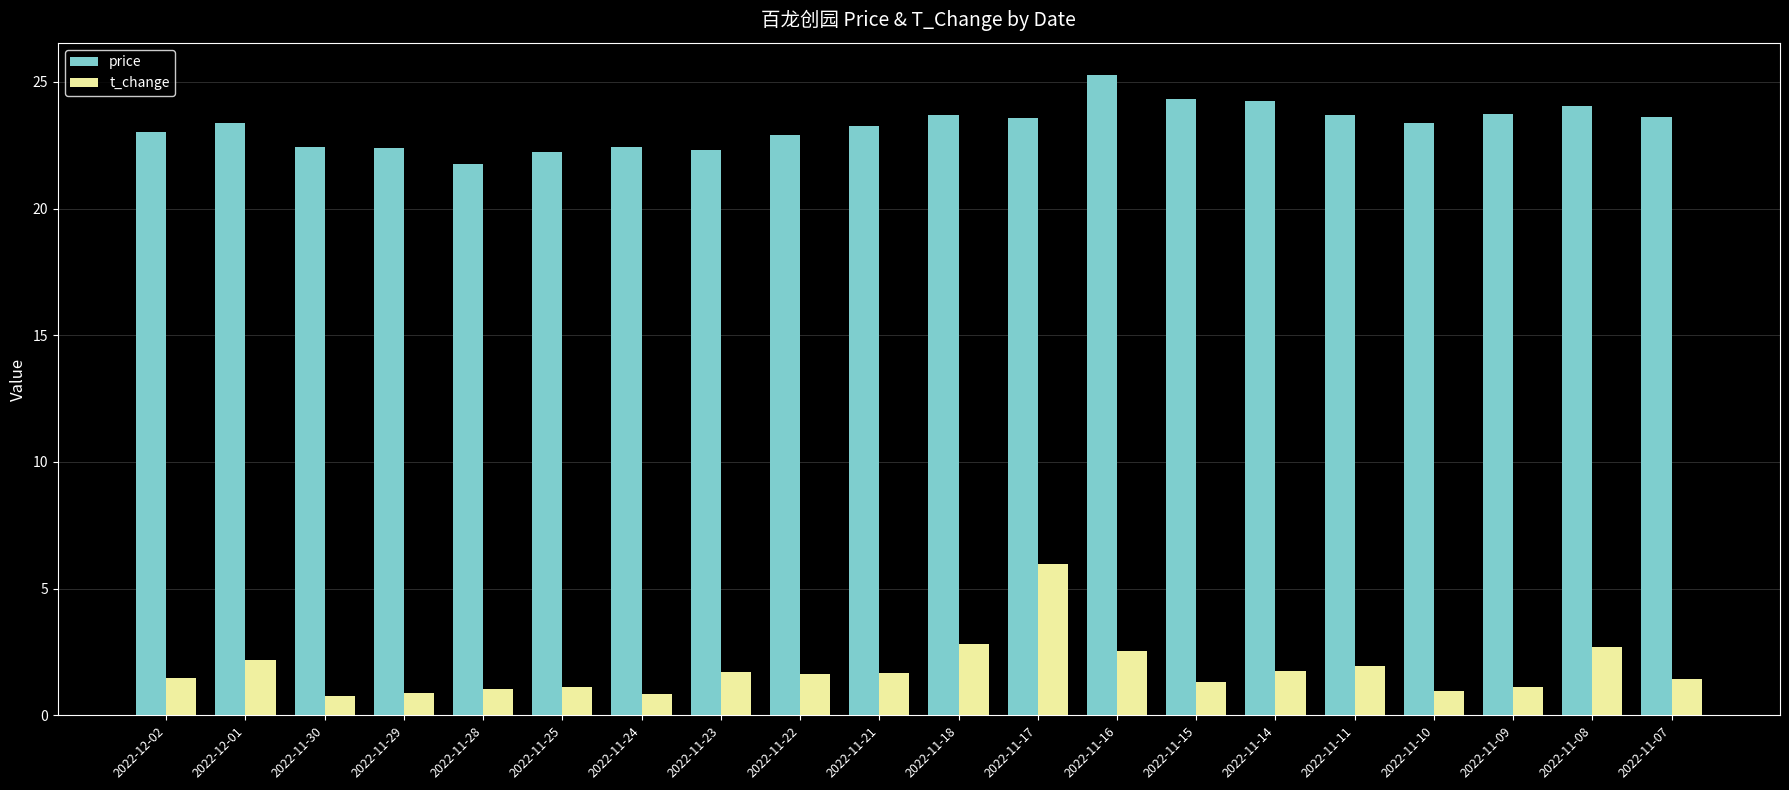

What is the smallest value displayed?

0.8